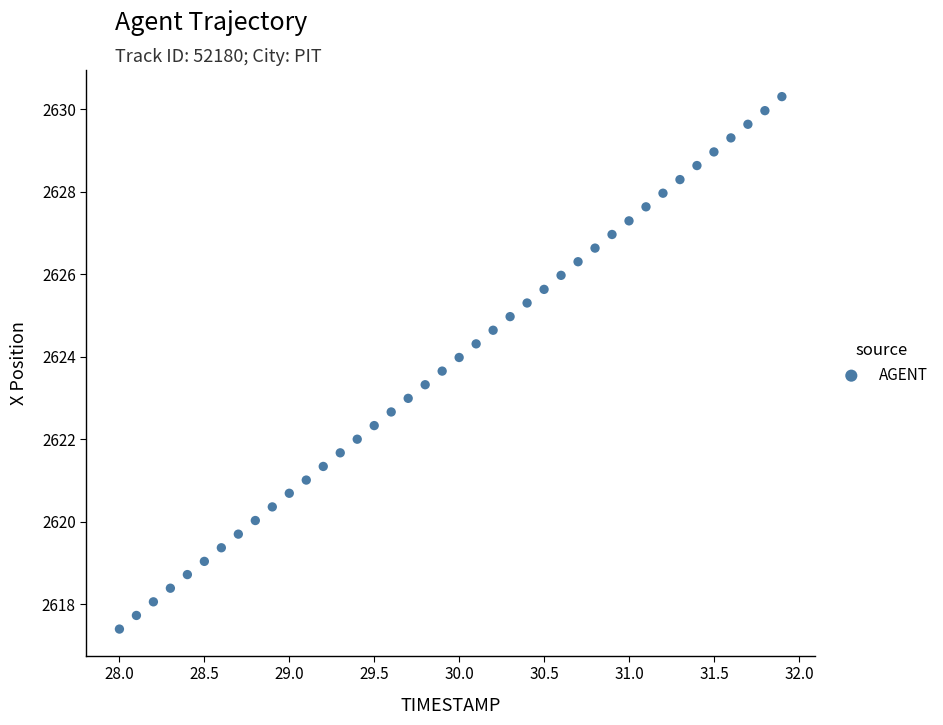

What is the range of X values (max minus min)?

3.9